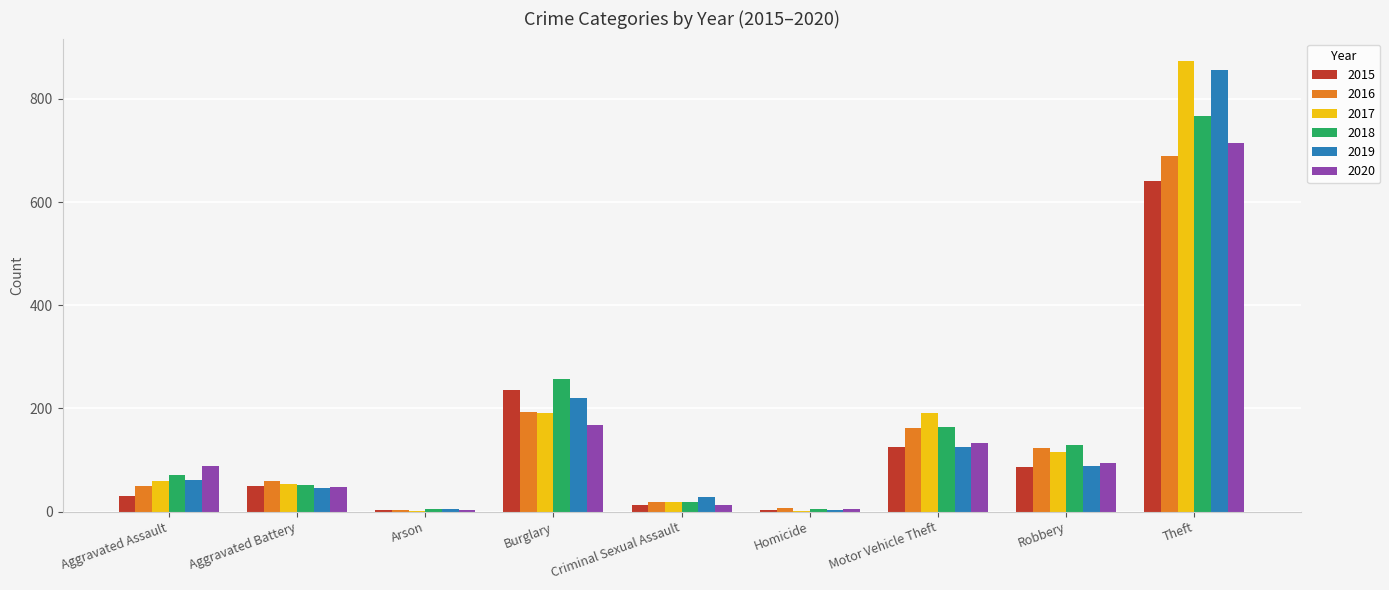

Count the number of data series in this chart.

6